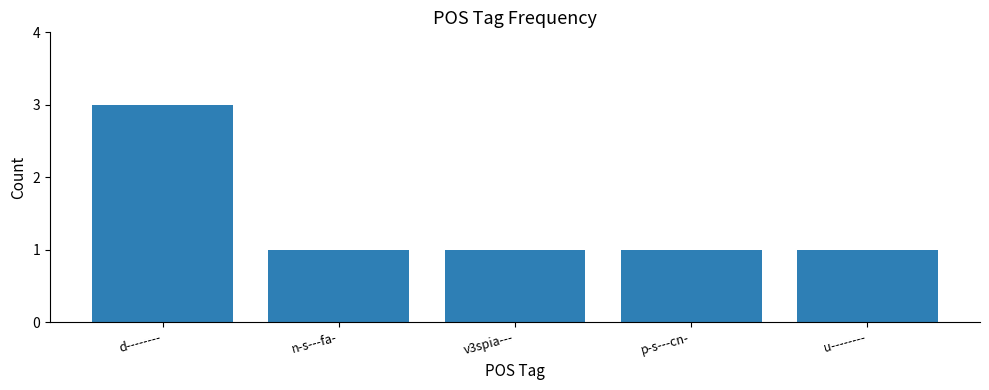

What is the maximum value shown in the chart?

3